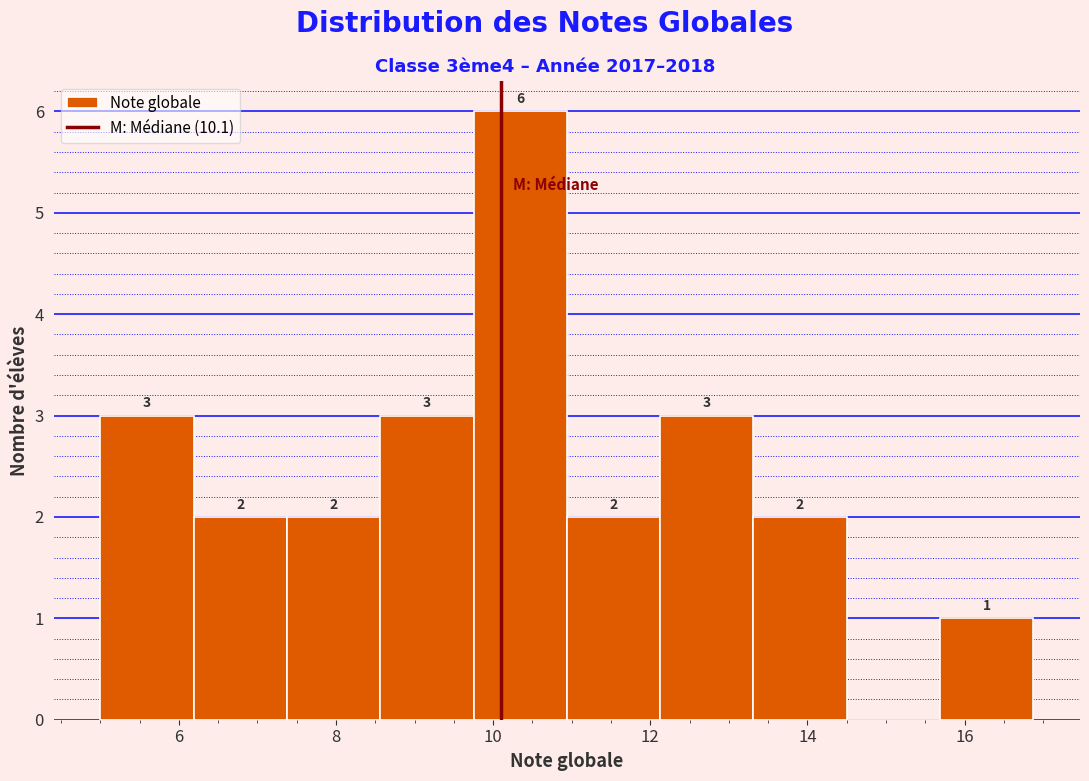

Over which range of the x-axis is the bar tallest?

9.8 to 11.0